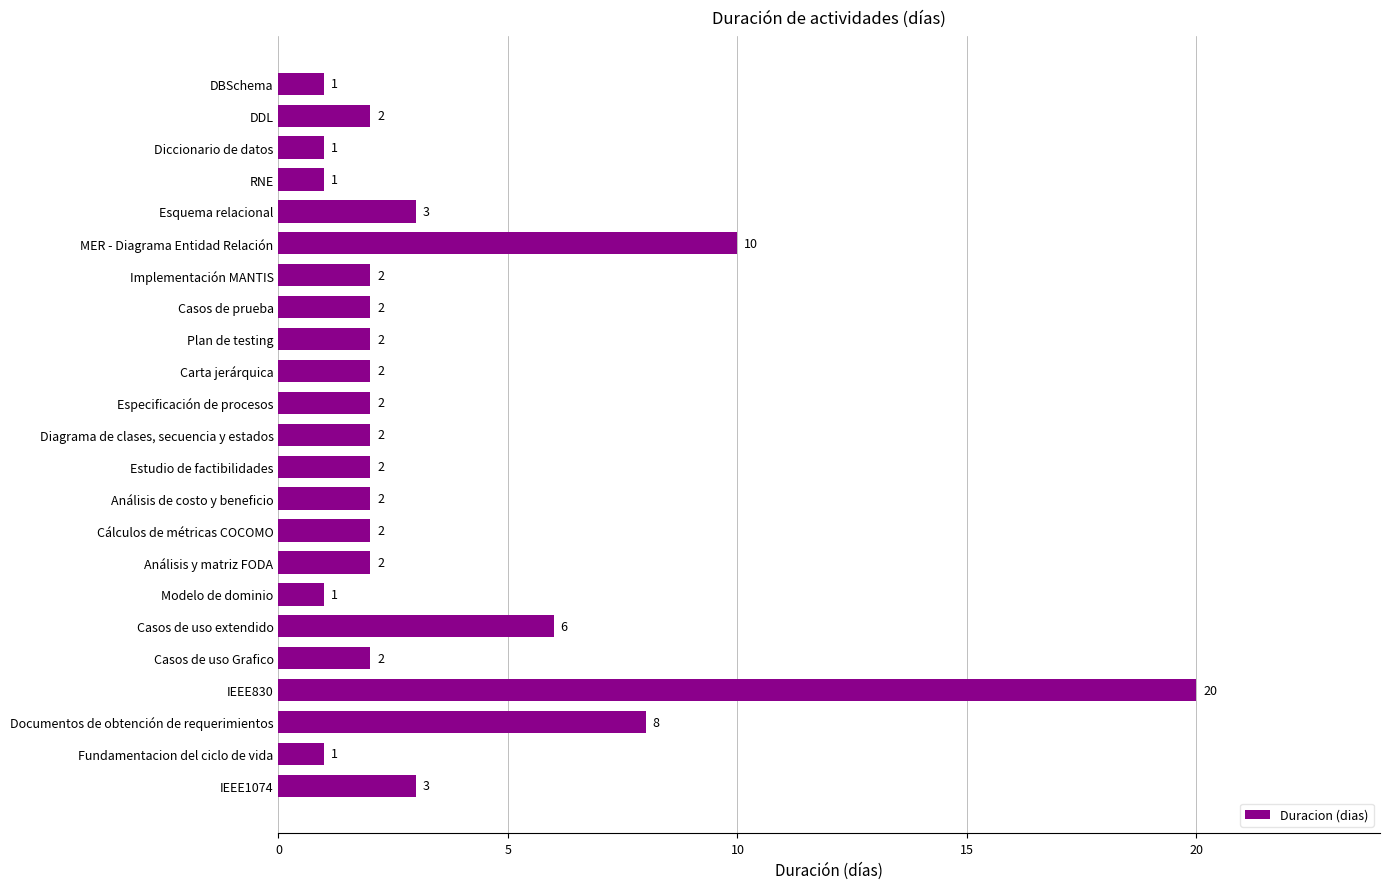

Which has a higher value, Modelo de dominio or Implementación MANTIS?

Implementación MANTIS